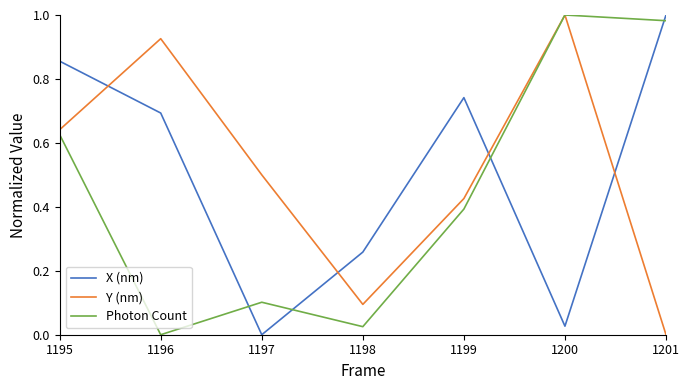

At which category is the sum across all series the highest?

1195